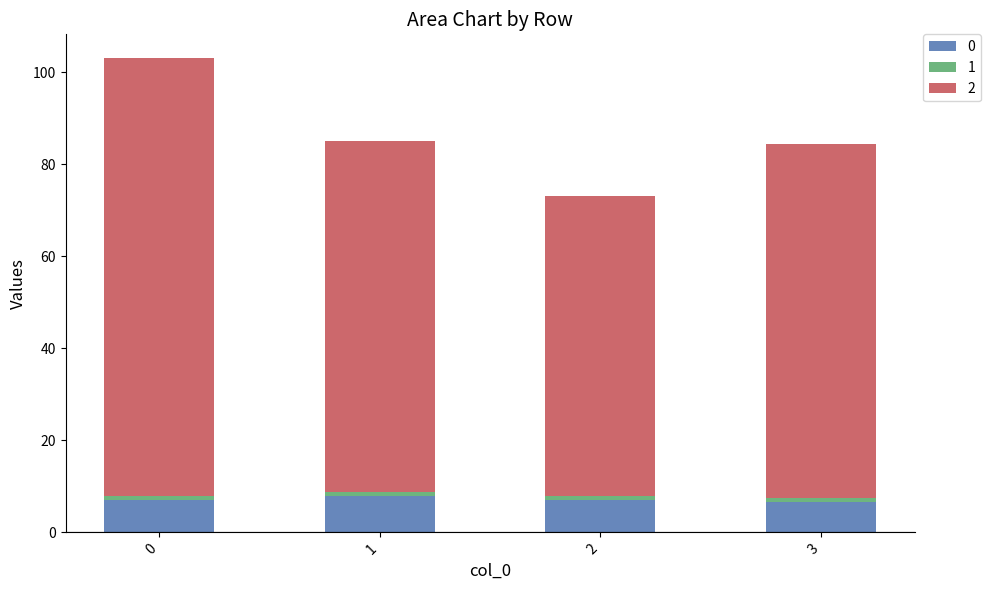

The value of 2 at 3 is 42.4. True or false?

False